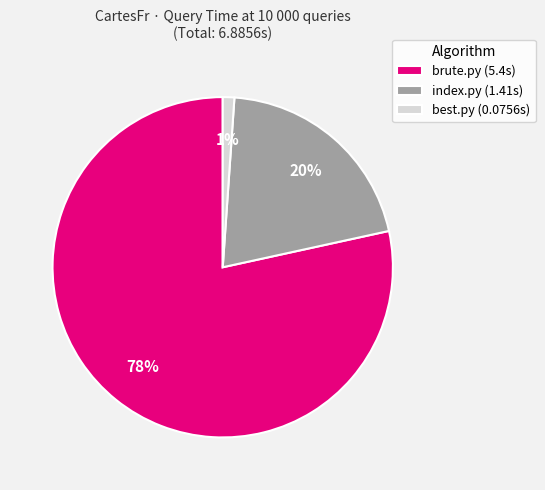

Count the number of slices in the pie.

3